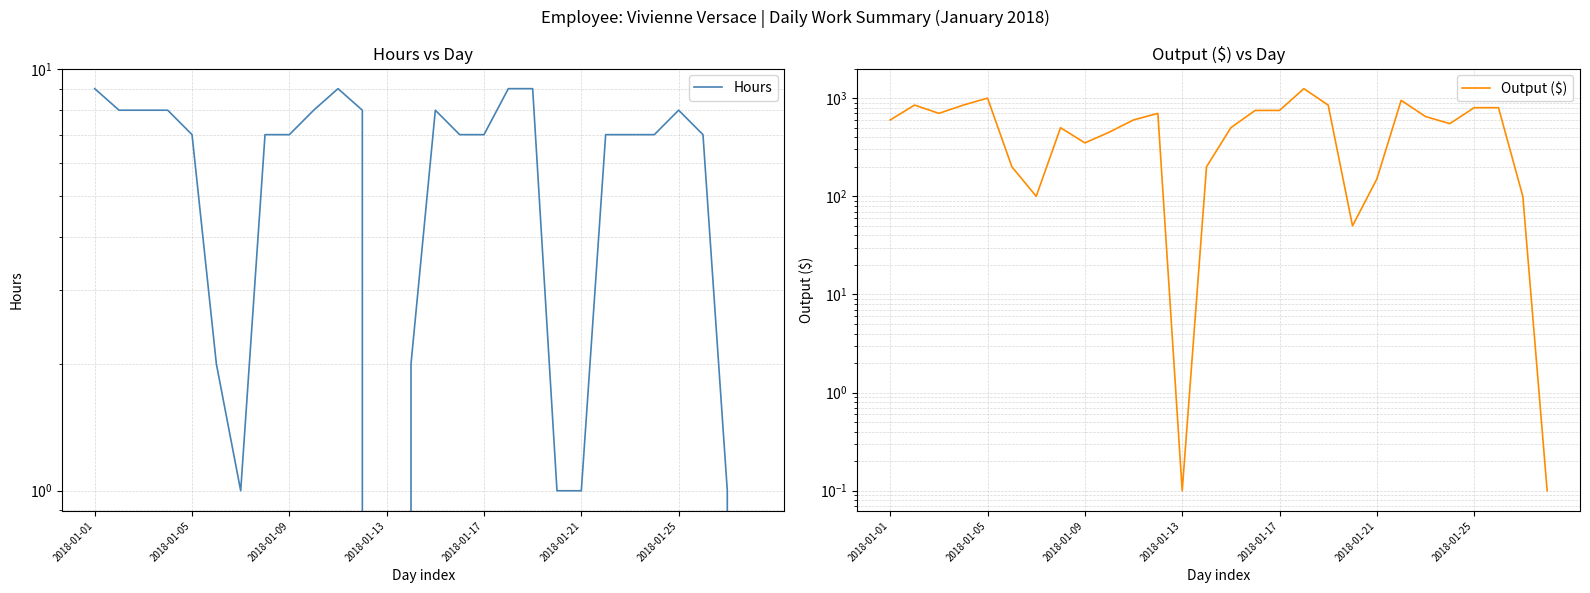

What is the label of the 14th point from the right?

14